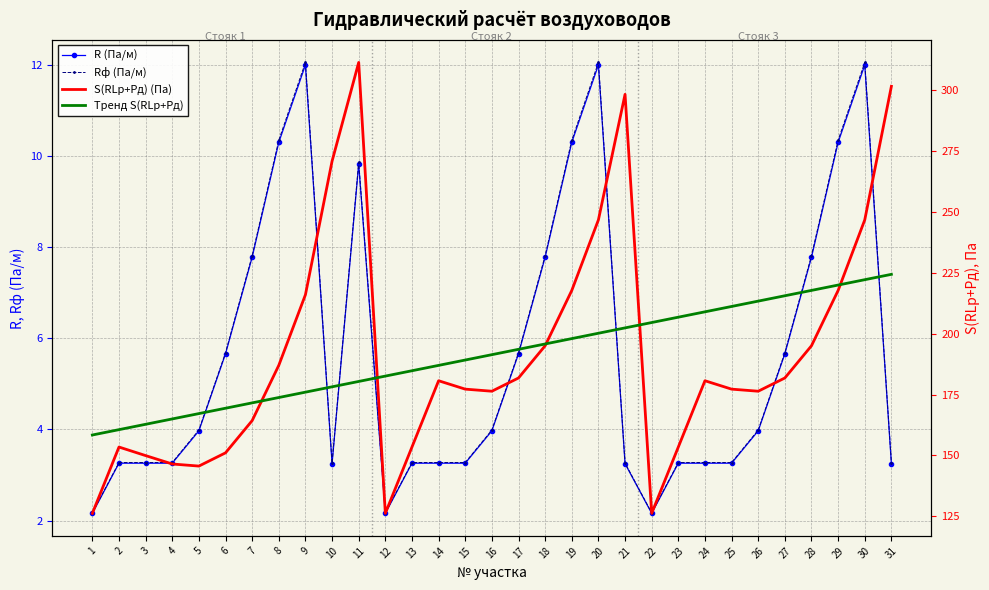

Between which two adjacent categories do S(RLp+Pд) (Па) and Тренд S(RLp+Pд) first intersect?

7 and 8